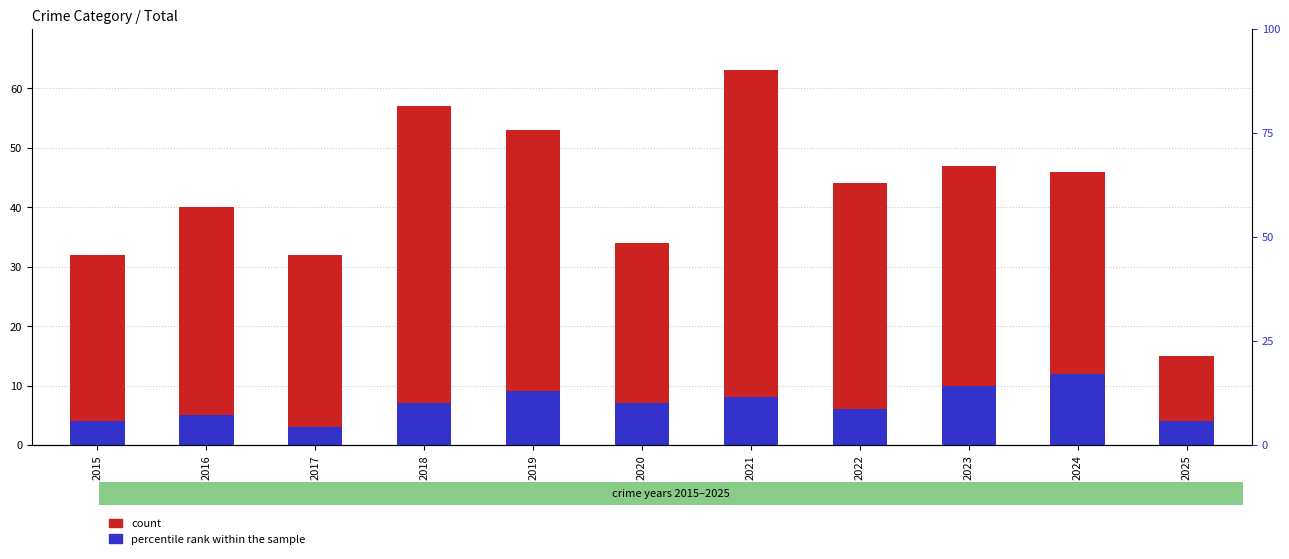

List the labels in order of count value, smallest first.

2025, 2015, 2017, 2020, 2016, 2022, 2024, 2023, 2019, 2018, 2021